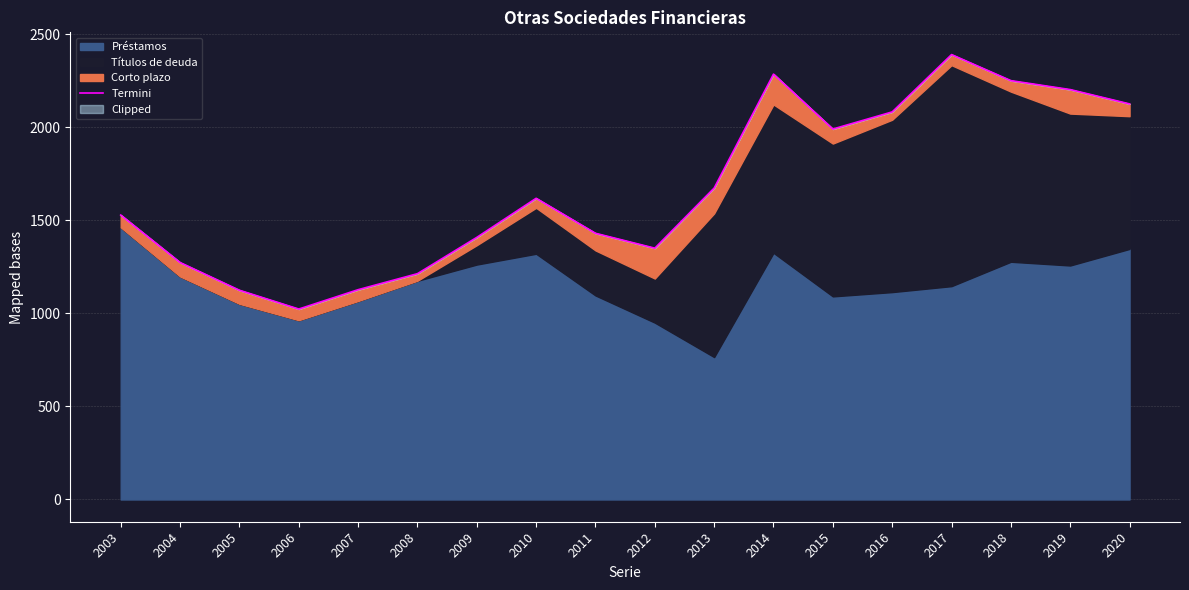

How many data points are above 1618?

8